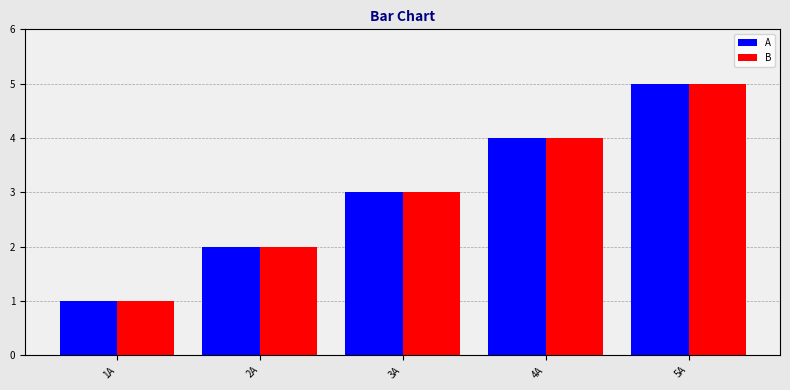

Is the value of A at 2A greater than the value of B at 1A?

Yes